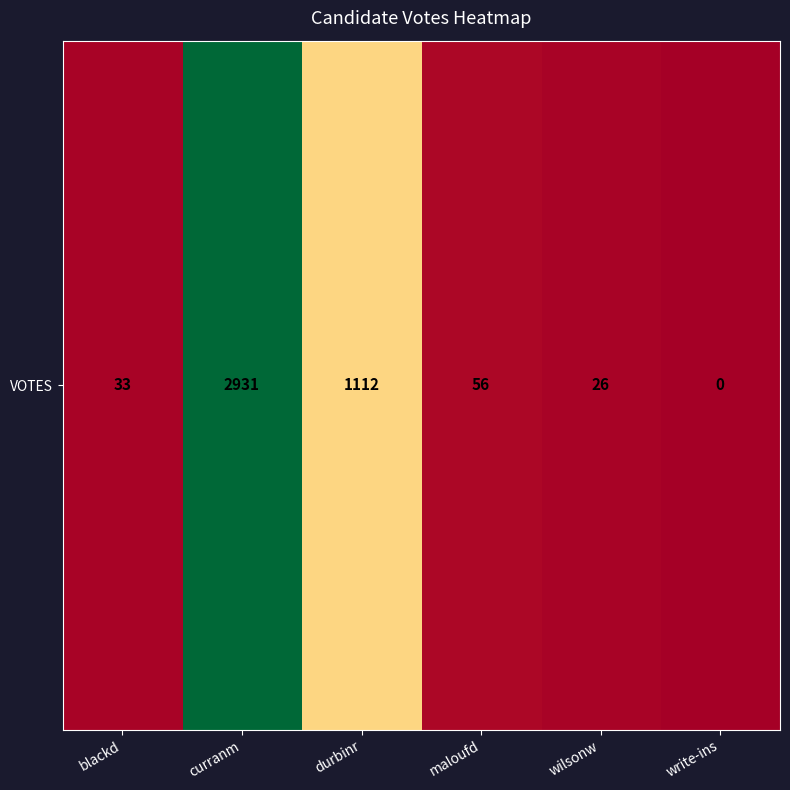

What is the sum of all values?

4158